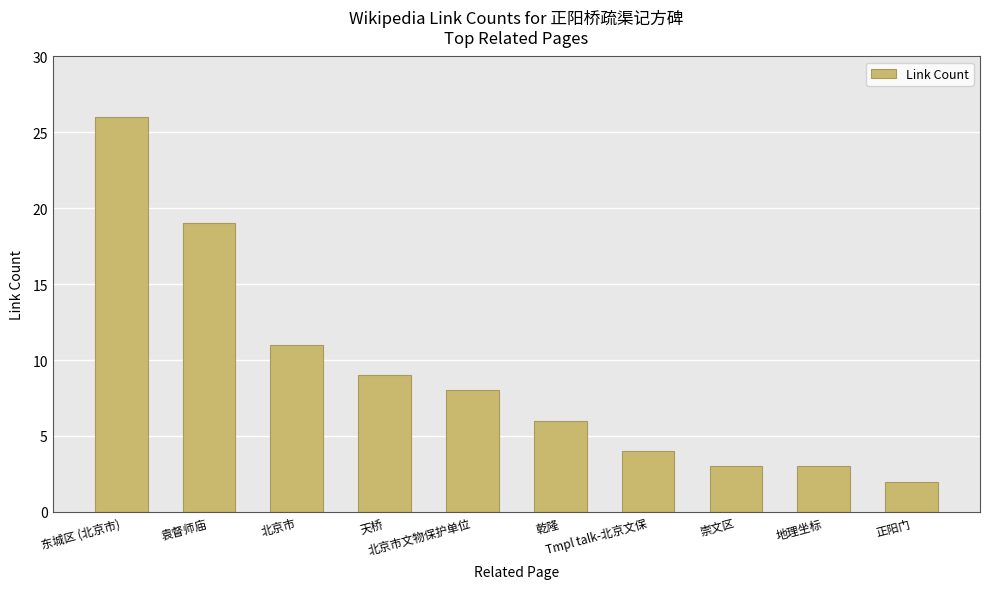

Which label corresponds to the smallest value in the chart?

正阳门